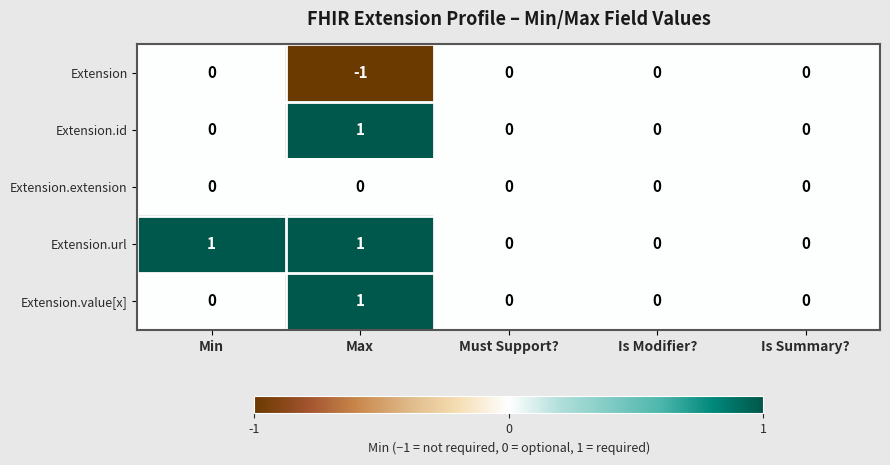

Which category has the highest value in the Extension.id series?

Max